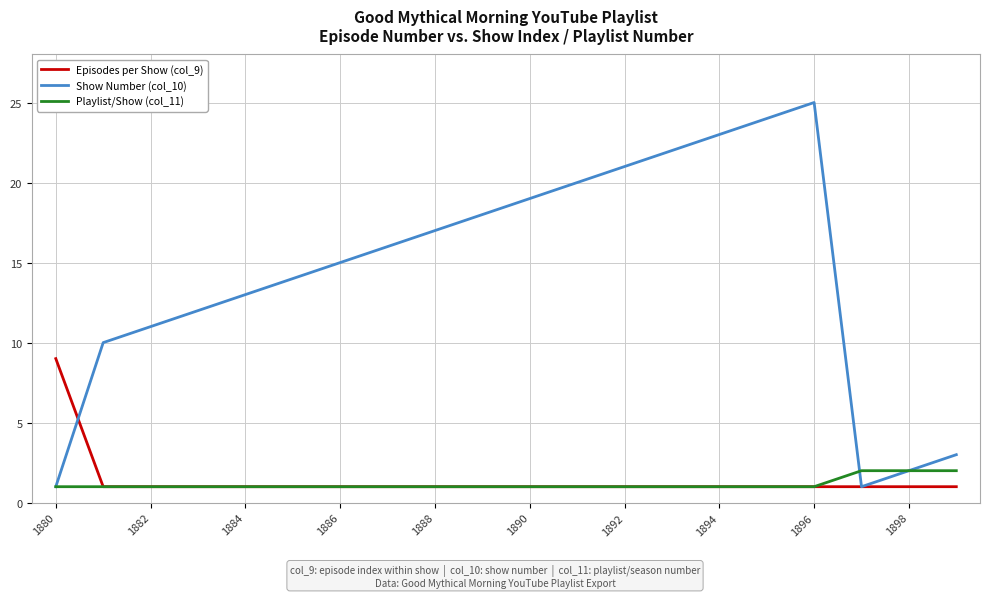

Which series has the largest total across all categories?

Show Number (col_10)